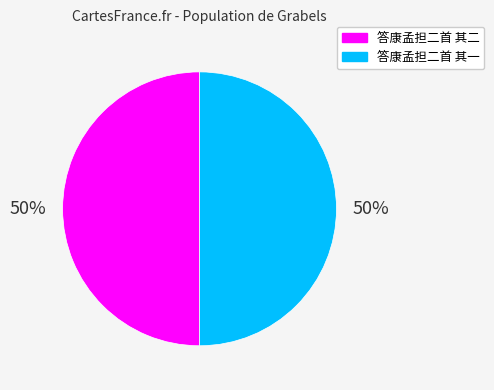

To the nearest percent, what is the combined percentage of 答康孟担二首 其一 and 答康孟担二首 其二?

100%